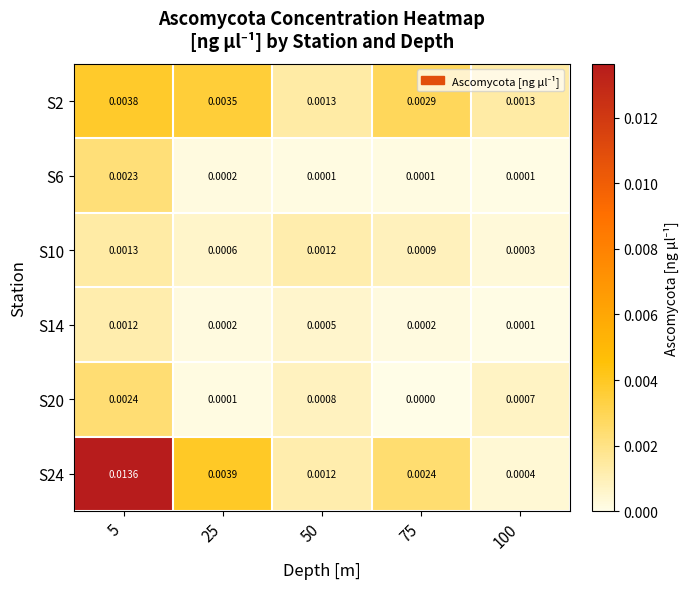

Is the value of S6 at 75 greater than the value of S2 at 25?

No